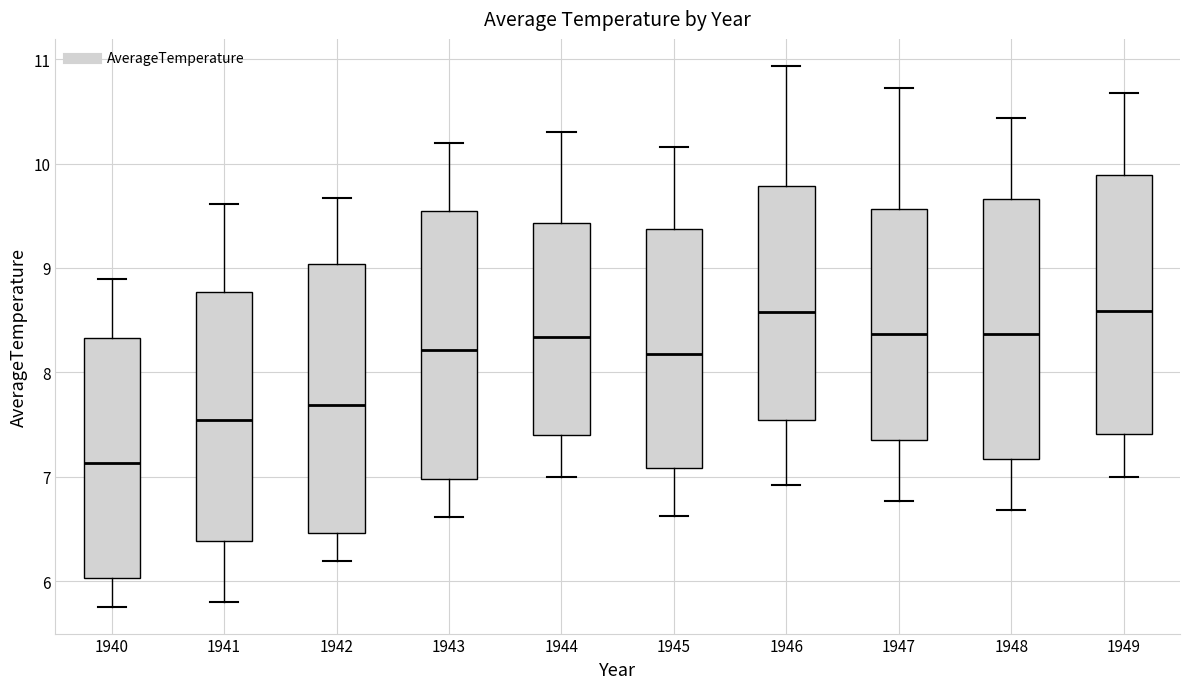

Where does the upper whisker of the box at x = 1949 end on the y-axis? The values are not printed on the chart, so give them approximately, as read against the axis.

10.7